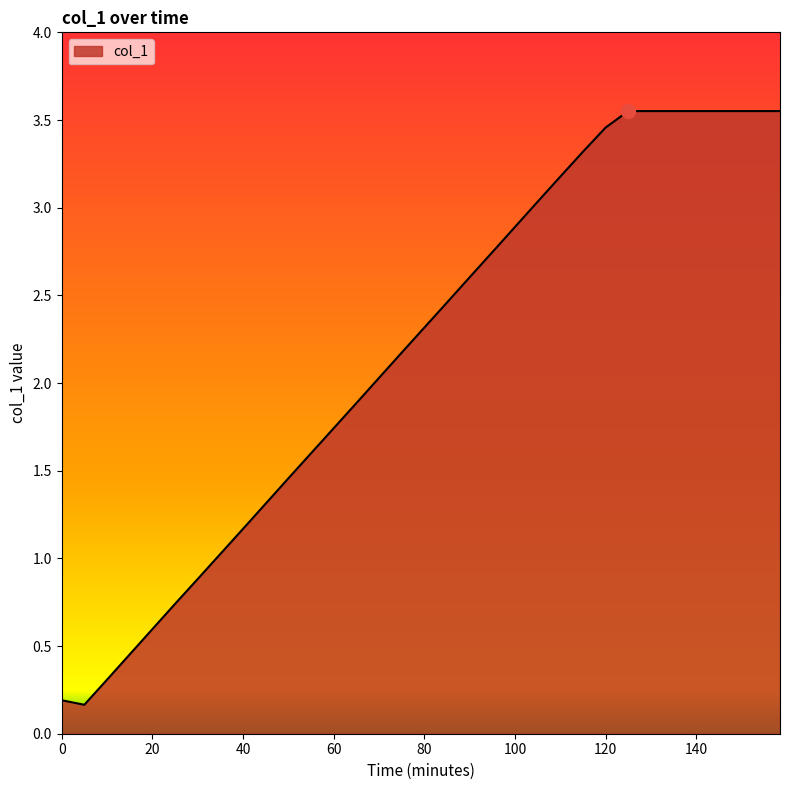

What is the difference between the maximum and minimum values?

3.4